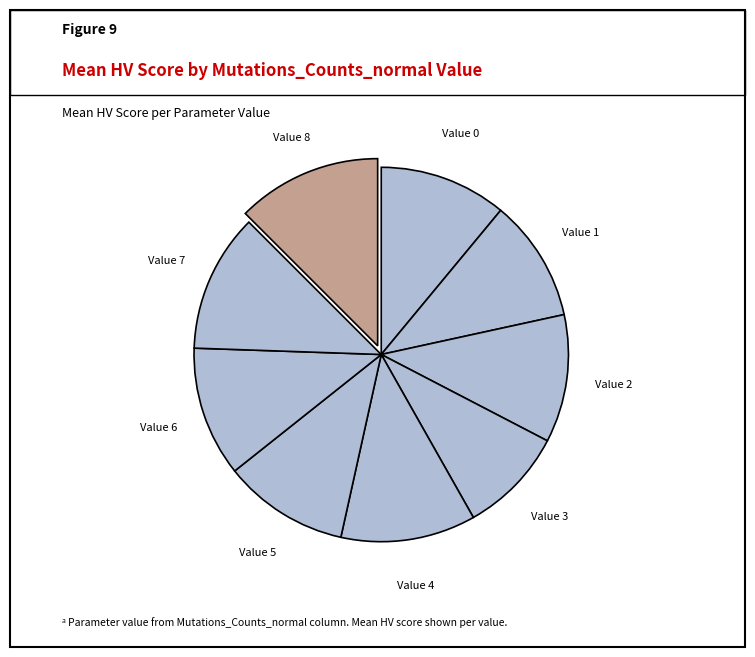

Count the number of slices in the pie.

9